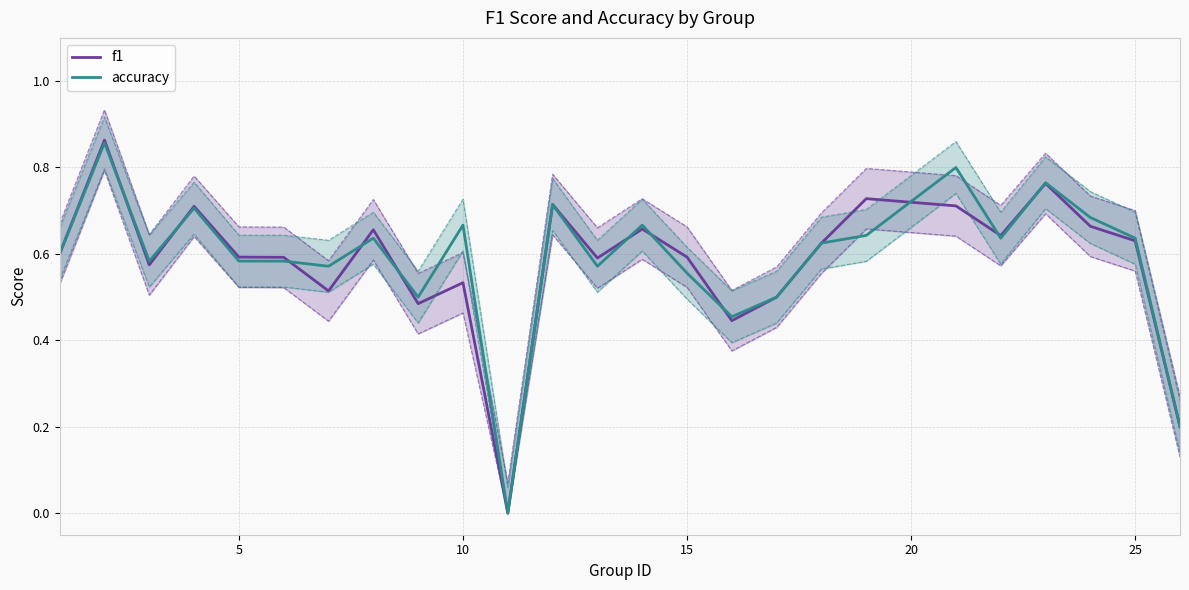

What is the greatest value displayed?

0.9